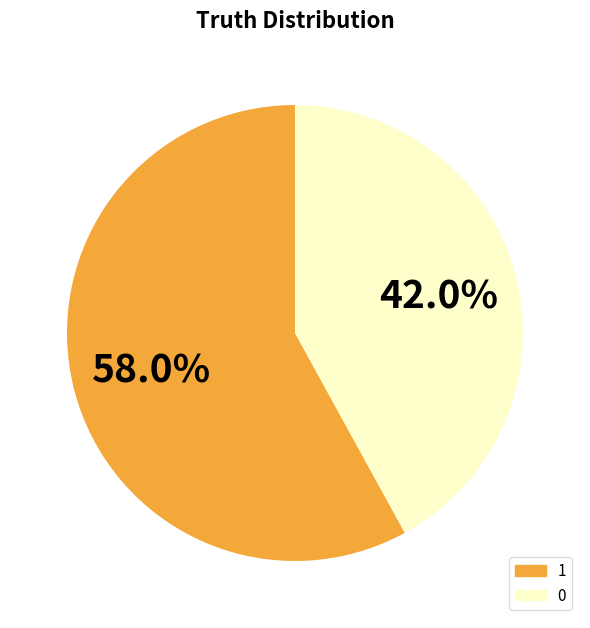

How much of the chart is everything except 1?

42.0%